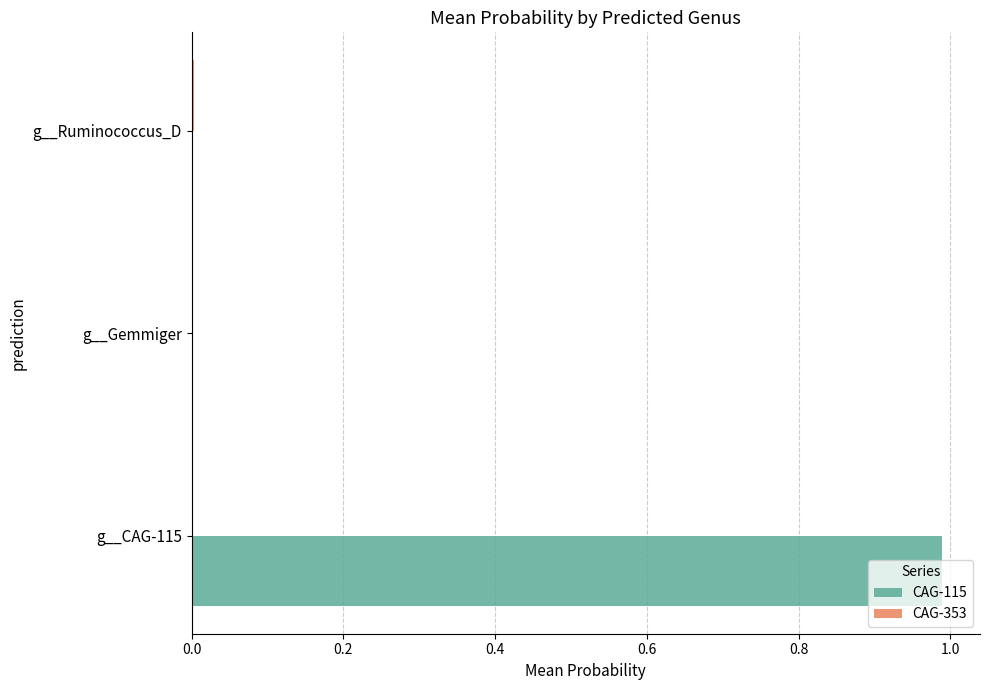

Which series has the largest total across all categories?

CAG-115